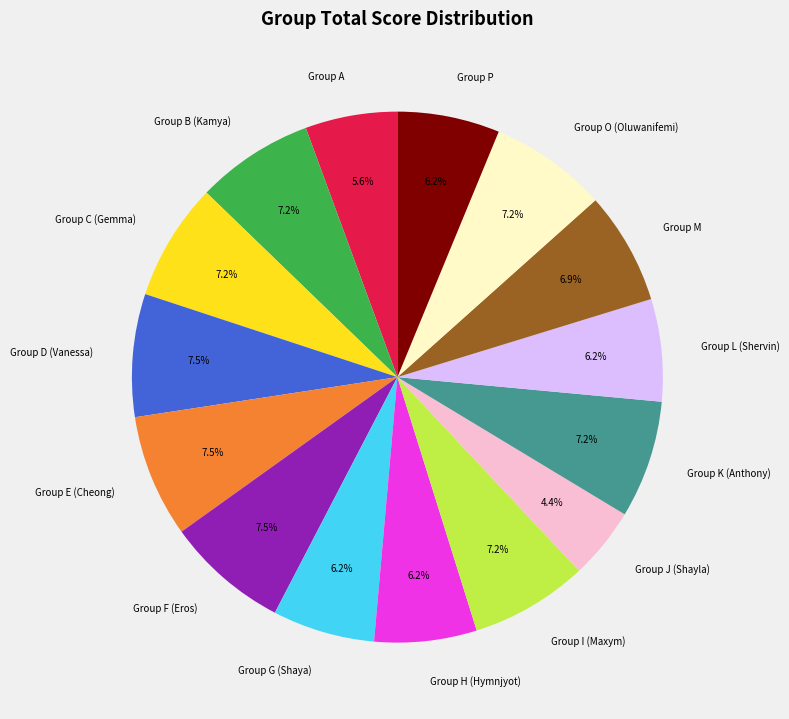

What portion of the pie excludes Group F (Eros)?

92.5%